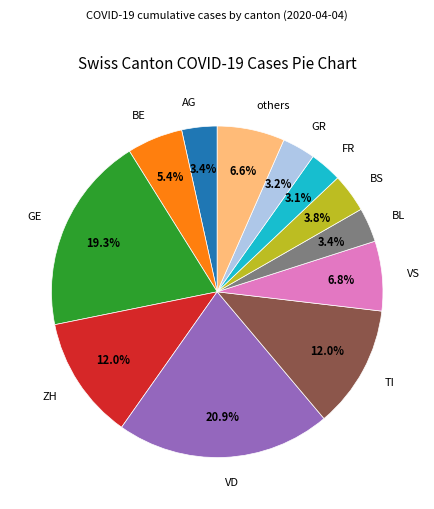

To the nearest percent, what is the average slice percentage?

8%